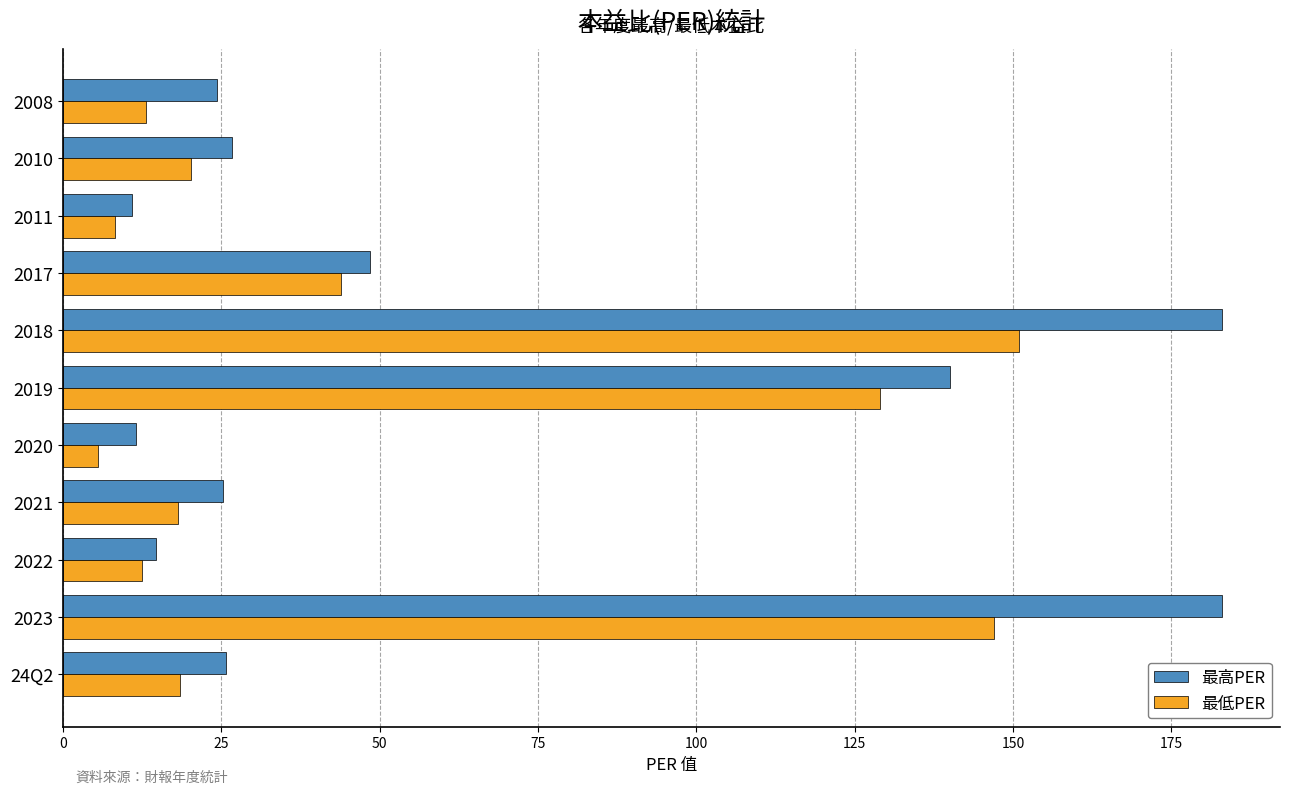

What is the spread (max minus min) of values at 2018?

32.0